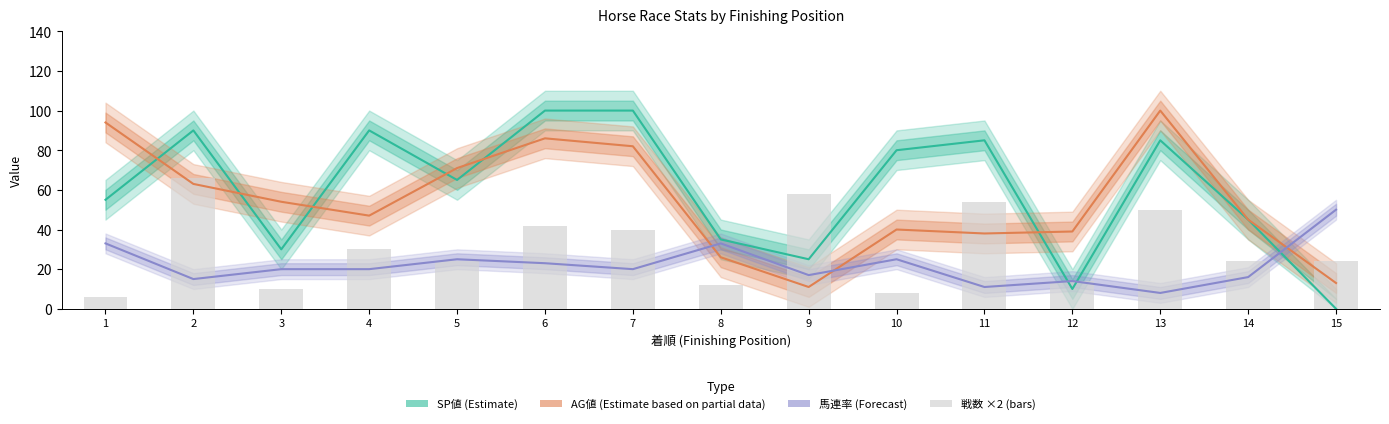

How many categories are shown in the chart?

15